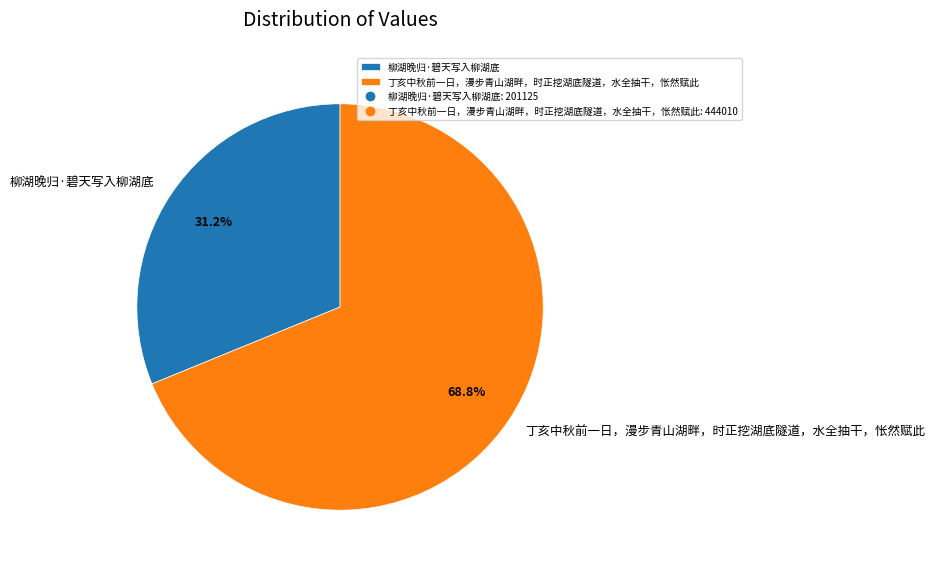

Between 丁亥中秋前一日，漫步青山湖畔，时正挖湖底隧道，水全抽干，怅然赋此 and 柳湖晚归·碧天写入柳湖底, which is larger?

丁亥中秋前一日，漫步青山湖畔，时正挖湖底隧道，水全抽干，怅然赋此